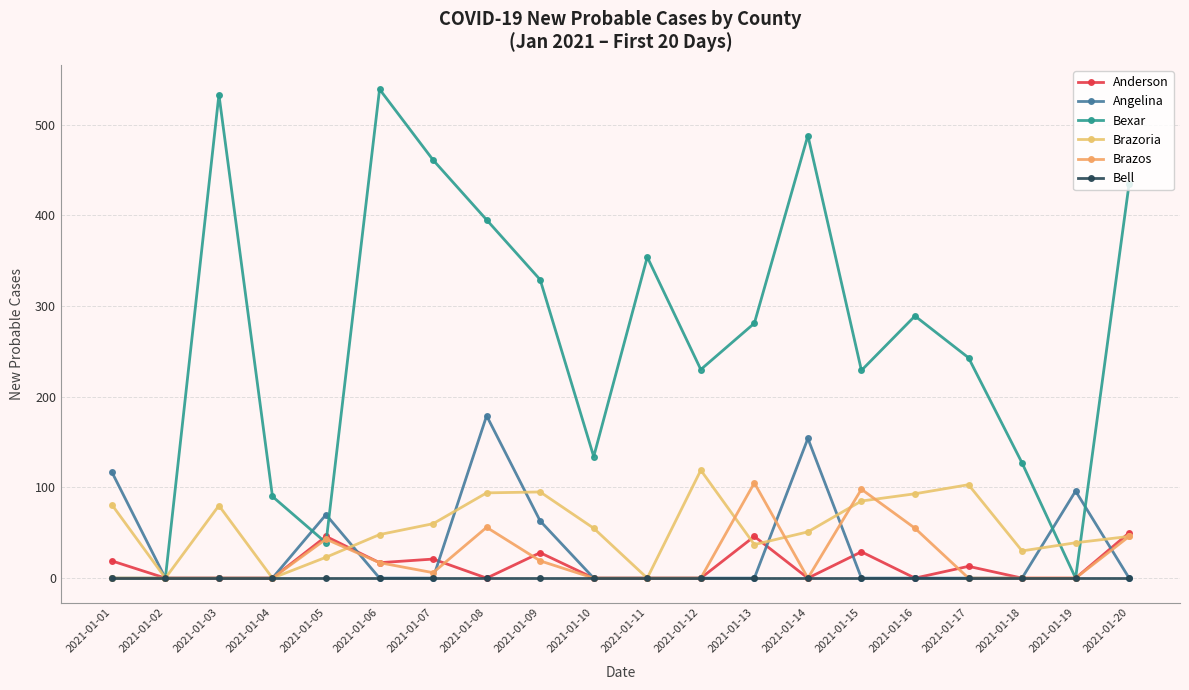

How many data points does each series have?

20